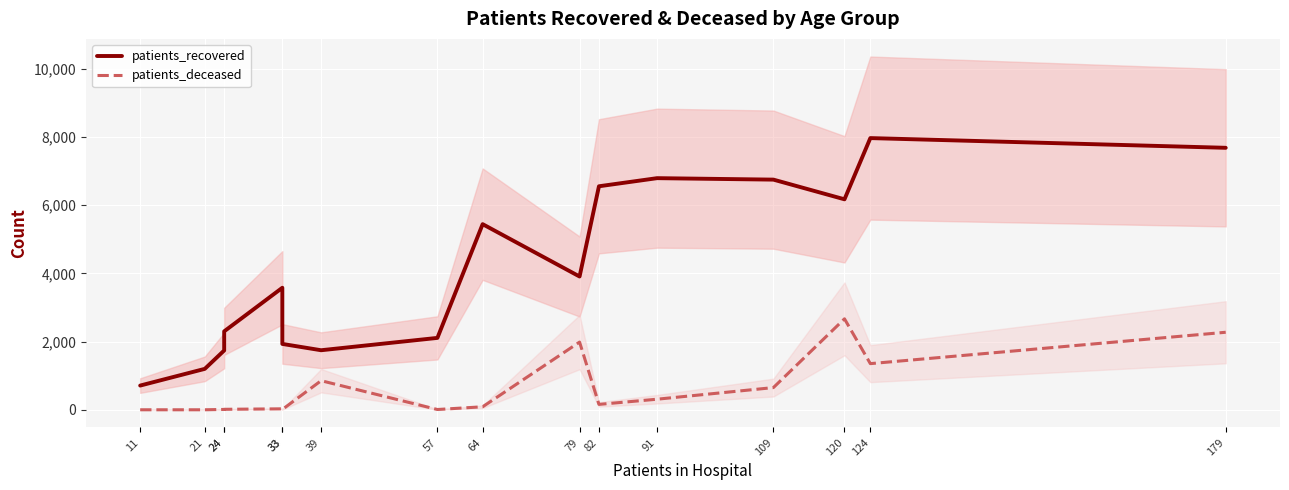

True or false: patients_deceased has a value of 2670 at 120.

True